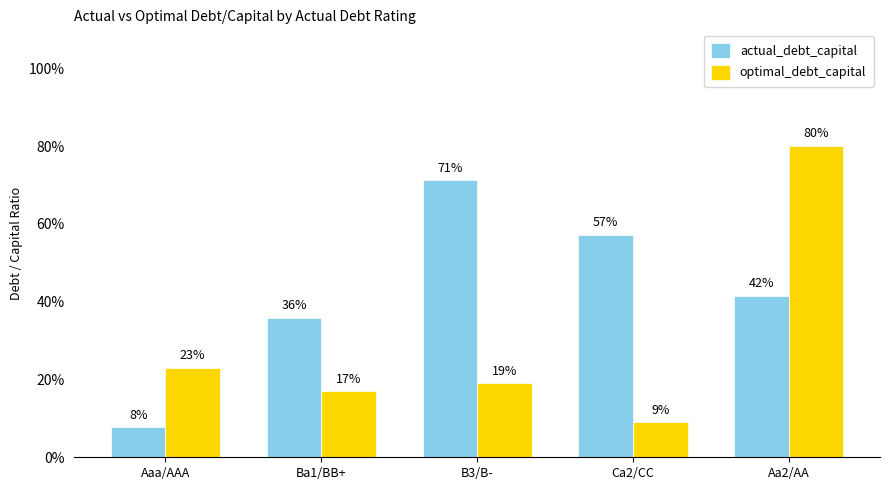

Which label corresponds to the smallest value in the chart?

Aaa/AAA